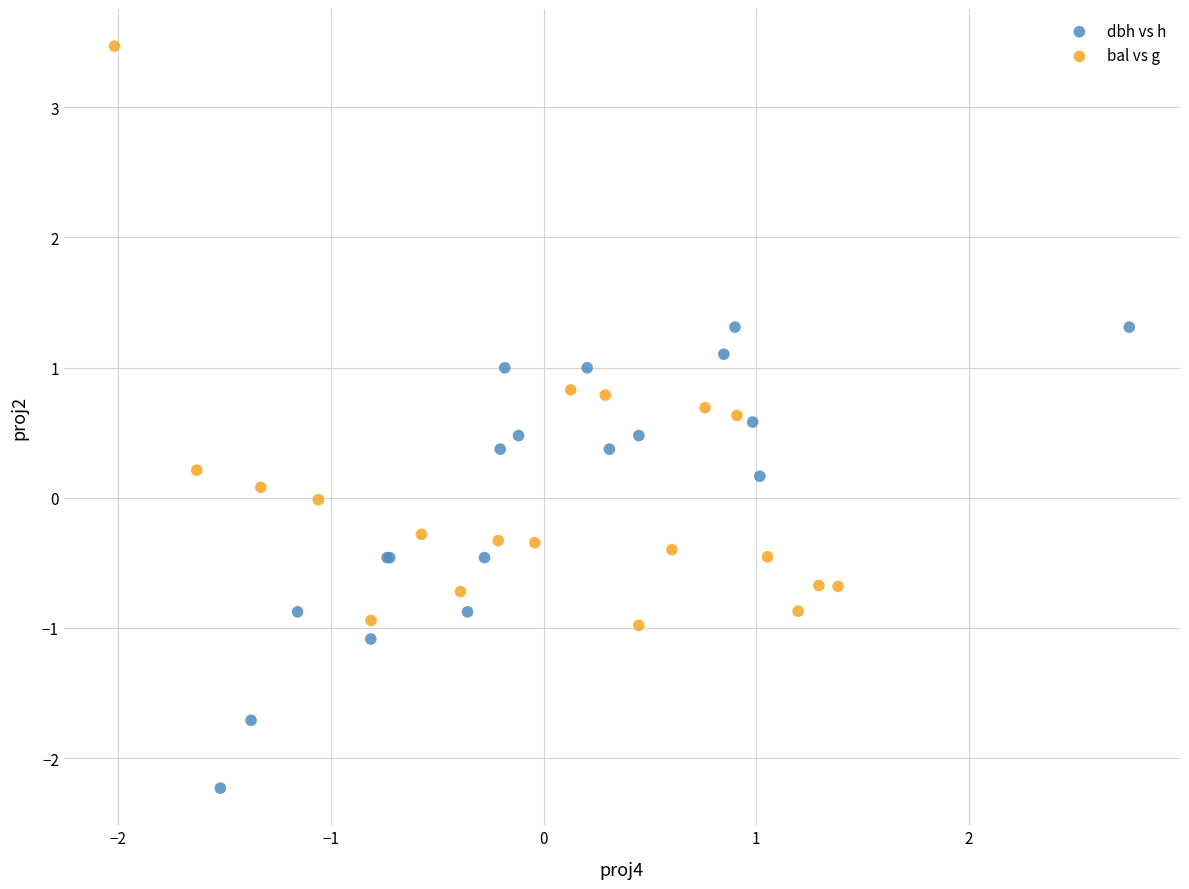

Which series has the widest spread of Y values?

bal vs g